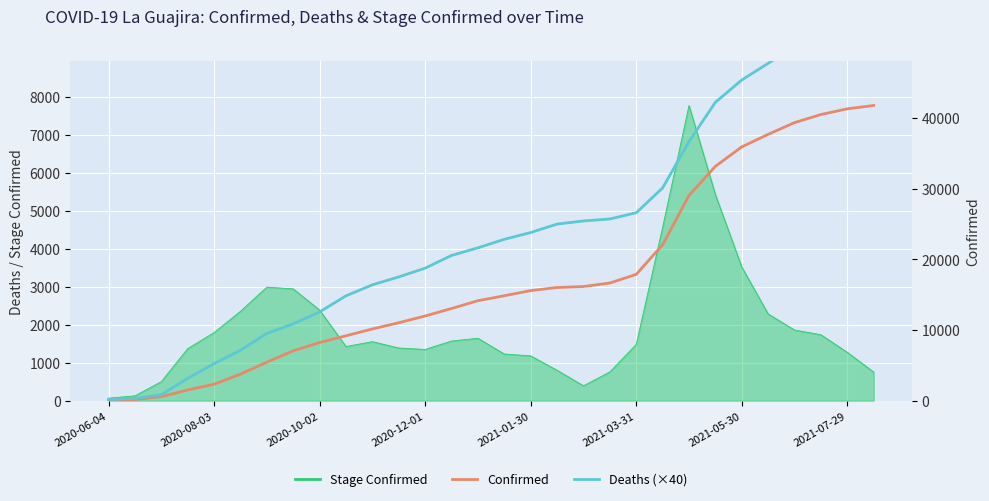

What is the value of the Deaths (×40) point at the 24th from the left?

42240